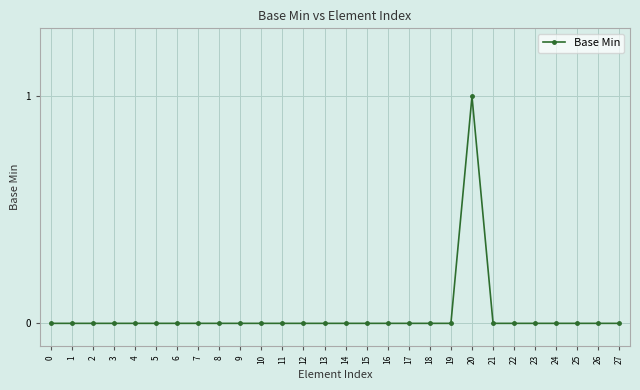

Reading left to right, extract all data points from this chart.

0=0	1=0	2=0	3=0	4=0	5=0	6=0	7=0	8=0	9=0	10=0	11=0	12=0	13=0	14=0	15=0	16=0	17=0	18=0	19=0	20=1	21=0	22=0	23=0	24=0	25=0	26=0	27=0